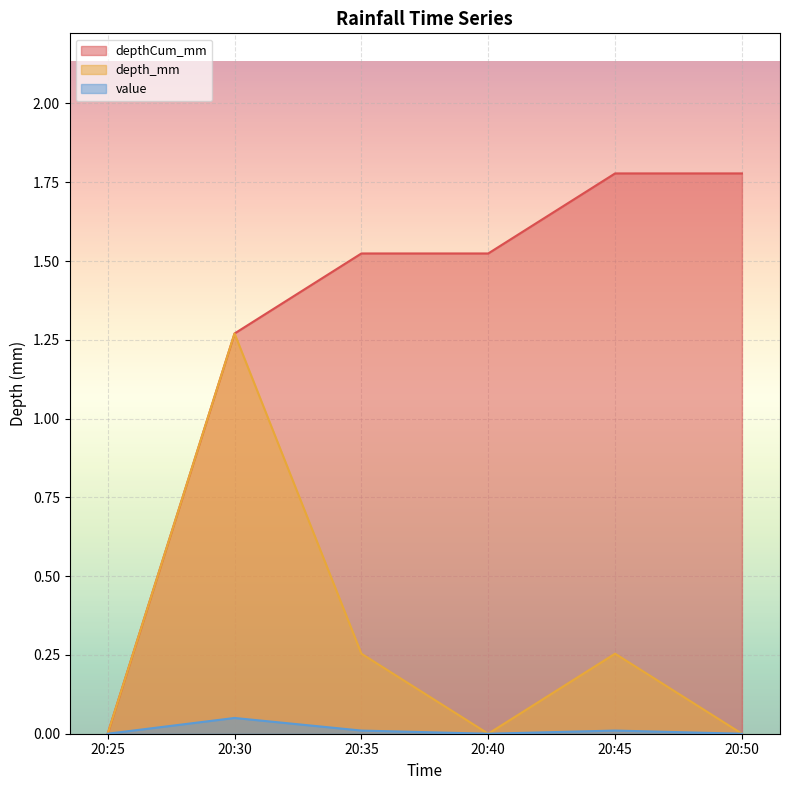

The value of depth_mm at 20:25 is 0.0. True or false?

True